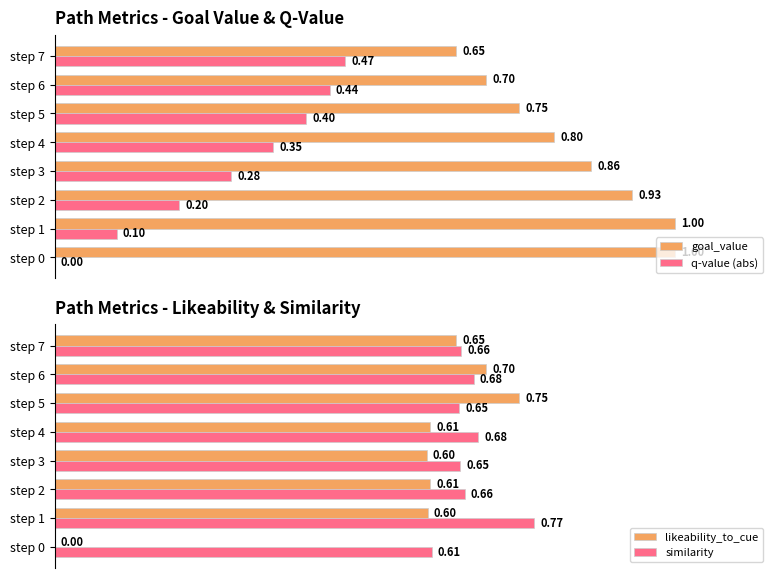

What is the value of the similarity bar at the 3rd from the left?

0.7